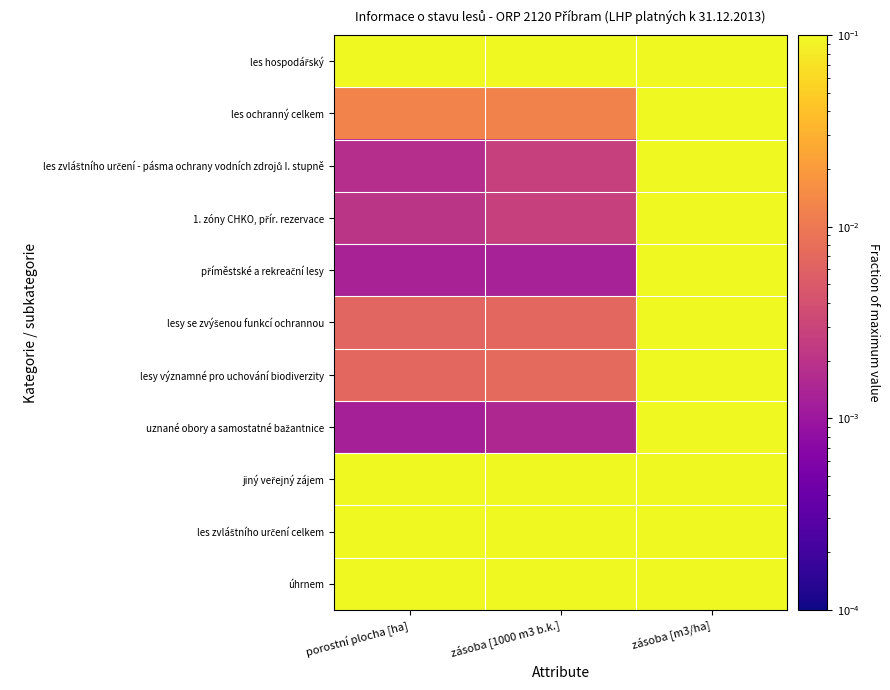

How many data points does each series have?

3